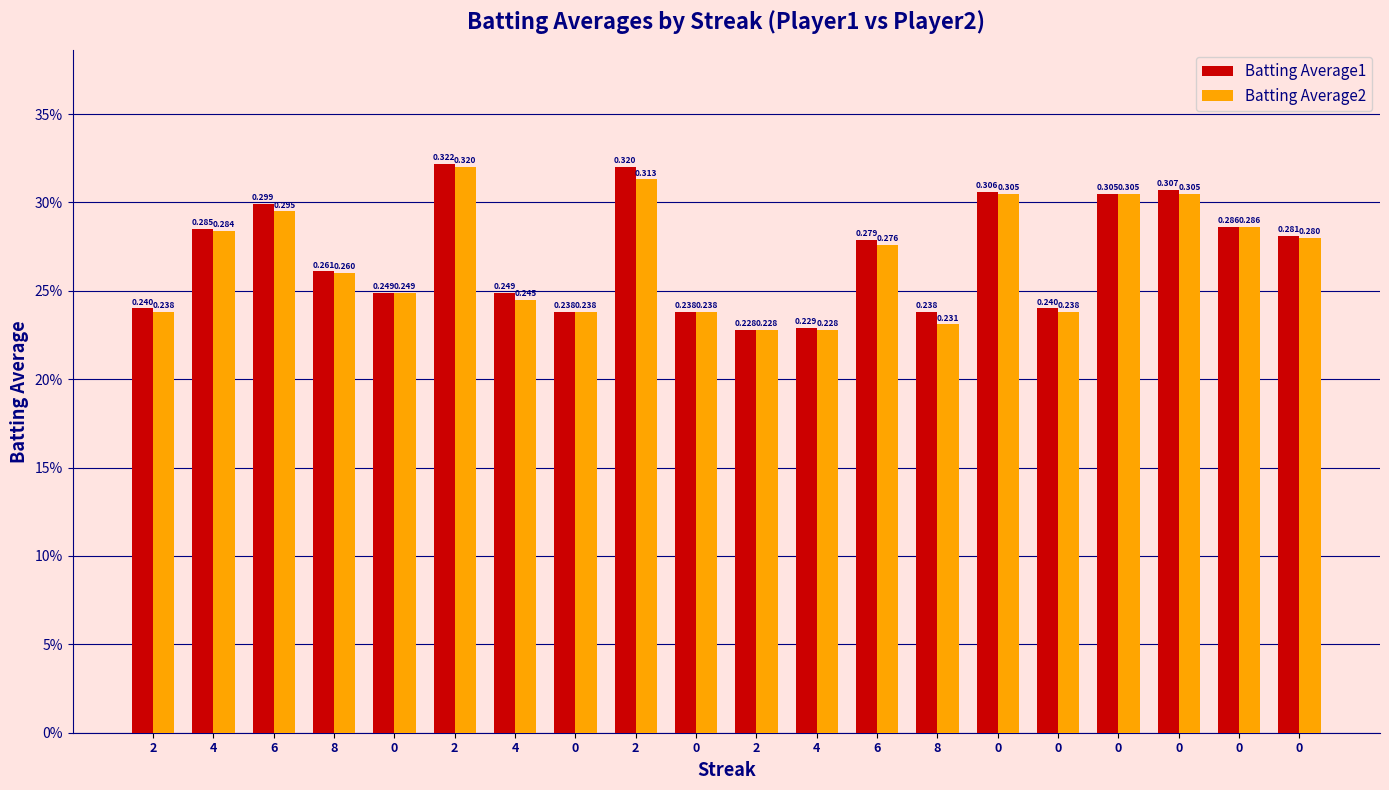

Are the bars horizontal?

No